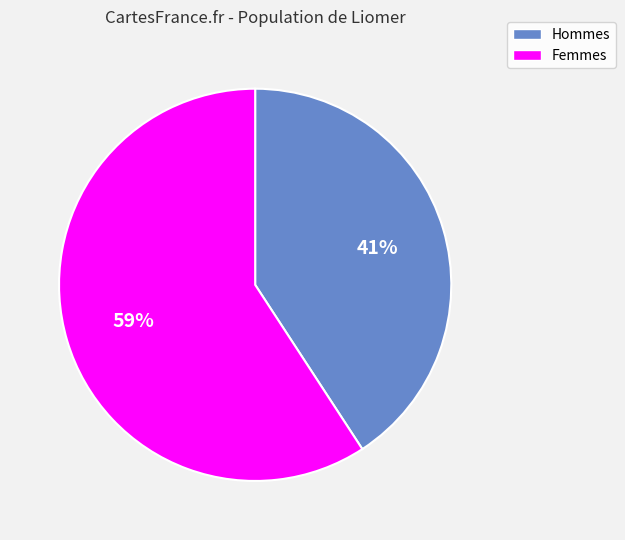

Does any single category account for the majority?

Yes